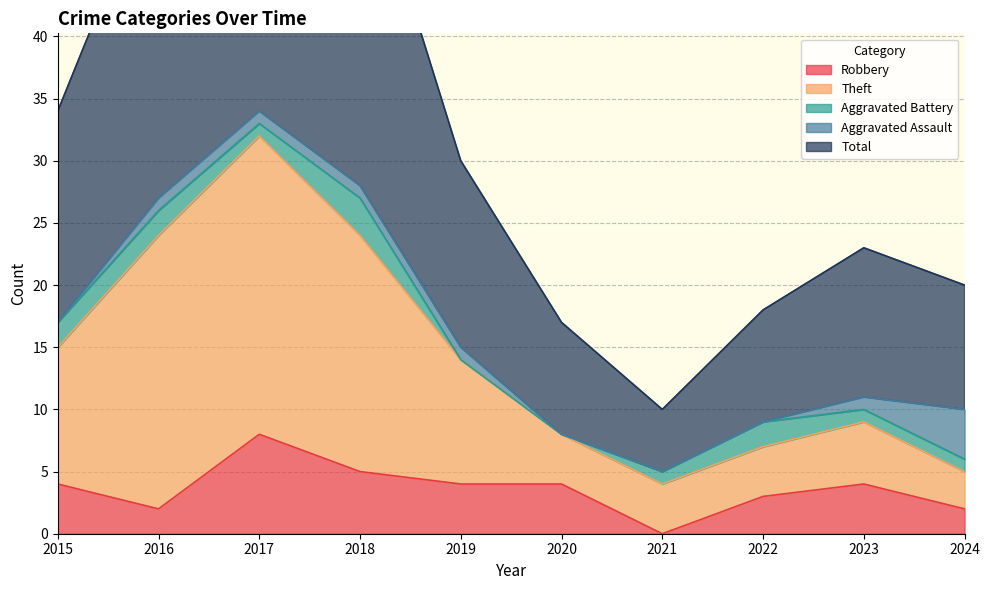

True or false: Robbery and Theft intersect in this chart.

False